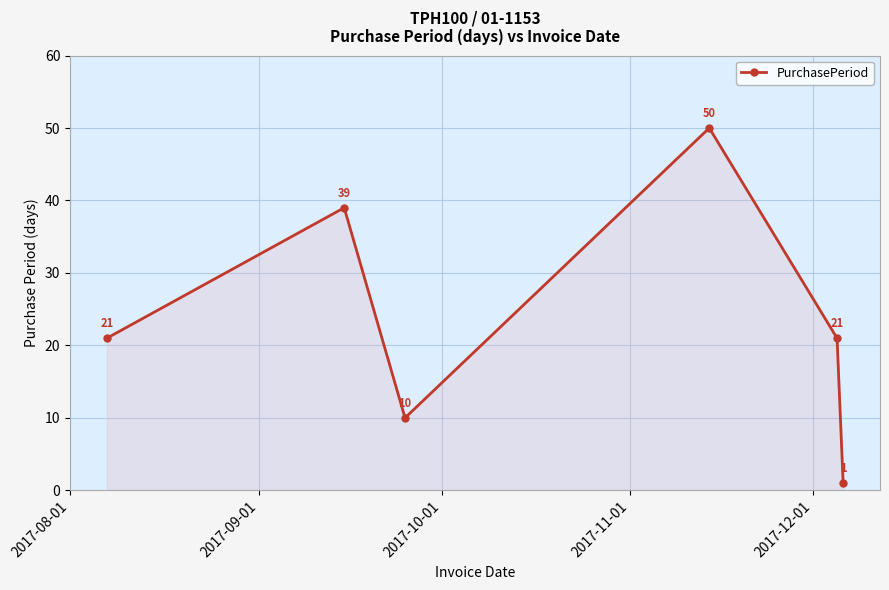

Reading left to right, extract all data points from this chart.

21	39	10	50	21	1